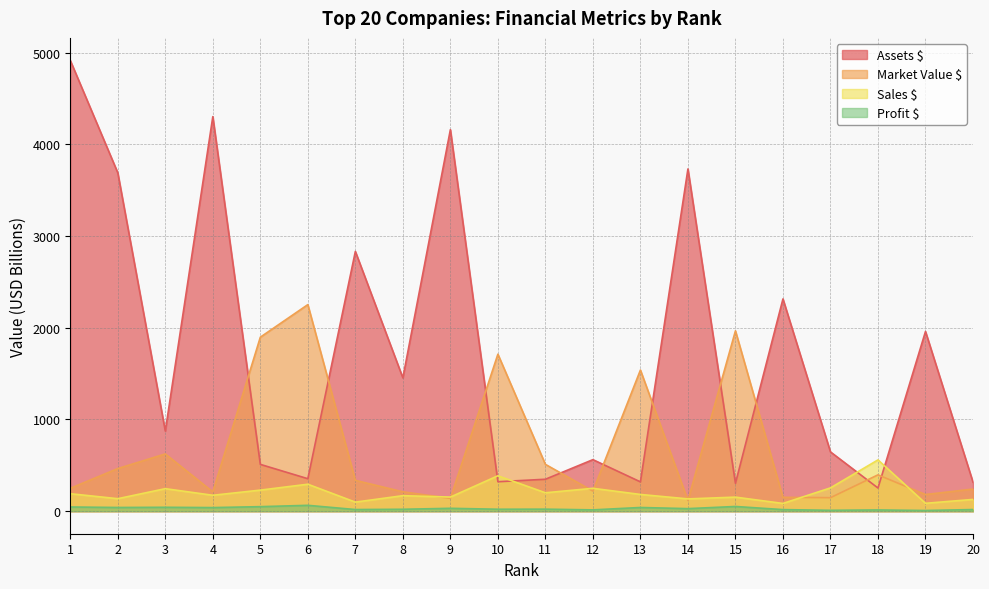

Reading right to left, what are all the values shown in this chart?

Assets $: 316.5	1959.5	252.5	646.4	2314.3	304.1	3731.4	319.6	561.9	348.2	321.2	4159.9	1453.8	2832.2	354.1	510.3	4301.7	873.7	3689.3	4914.7
Market Value $: 241.3	181.5	396.1	147.2	151.2	1966.6	116.7	1538.9	219.2	510.5	1711.8	140.1	211.2	336.3	2252.3	1897.2	210.4	624.4	464.8	249.5
Sales $: 128.3	85.9	559.2	254.1	84.4	153.3	134.0	182.4	249.4	200.7	386.1	153.9	169.1	98.8	294.0	229.7	173.5	245.5	136.2	190.5
Profit $: 17.8	7.4	13.5	9.5	17.1	51.3	27.9	40.3	14.3	22.1	21.3	31.3	20.8	17.9	63.9	49.3	39.3	42.5	40.4	45.8